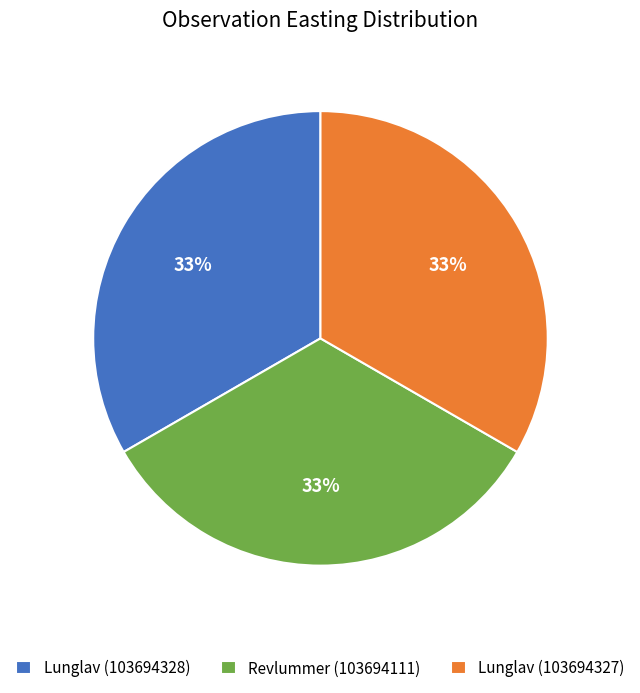

What percentage is the Lunglav (103694327) slice, to the nearest percent?

33%